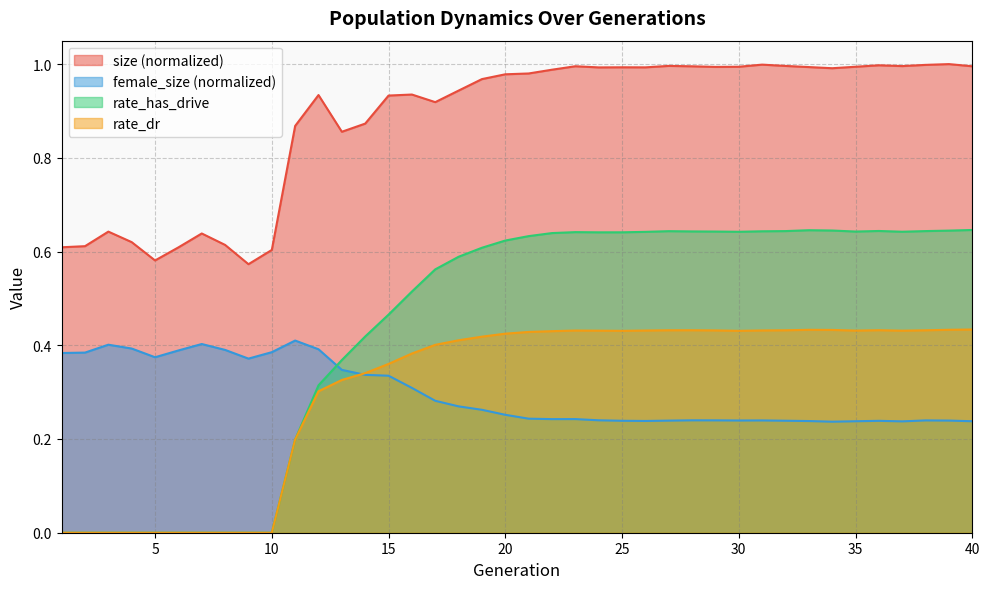

True or false: size and female_size cross at least once.

False